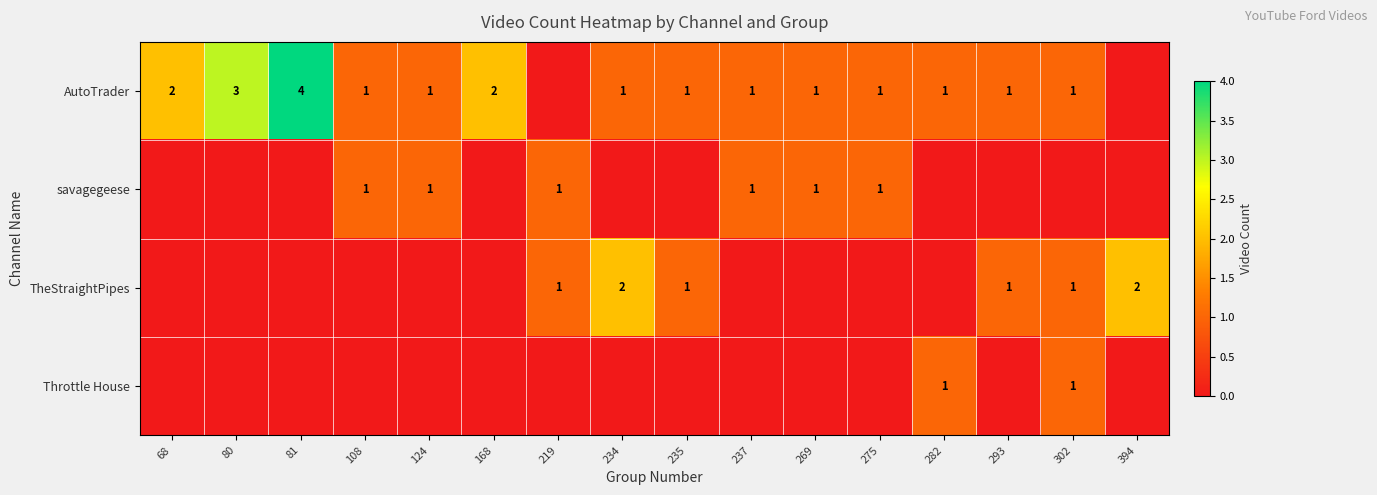

True or false: TheStraightPipes has a value of 1 at 293.

True